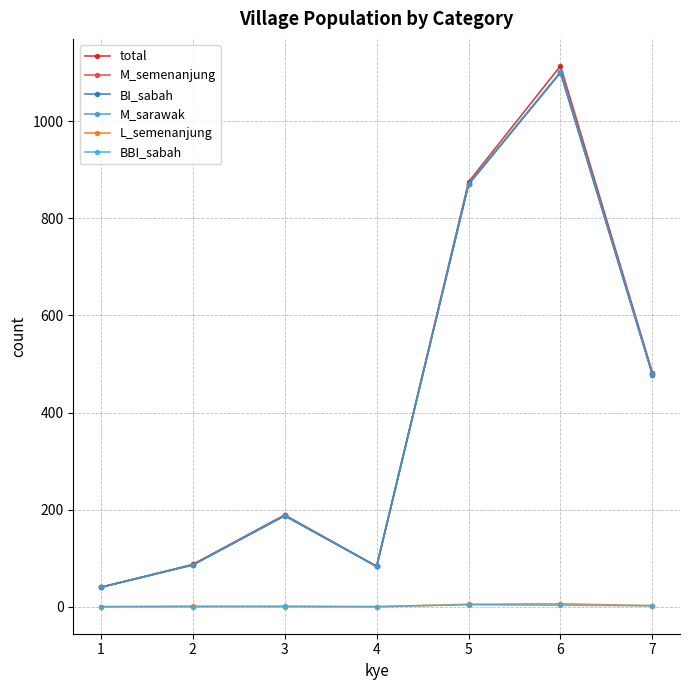

How many values in the total series are below 189?

3